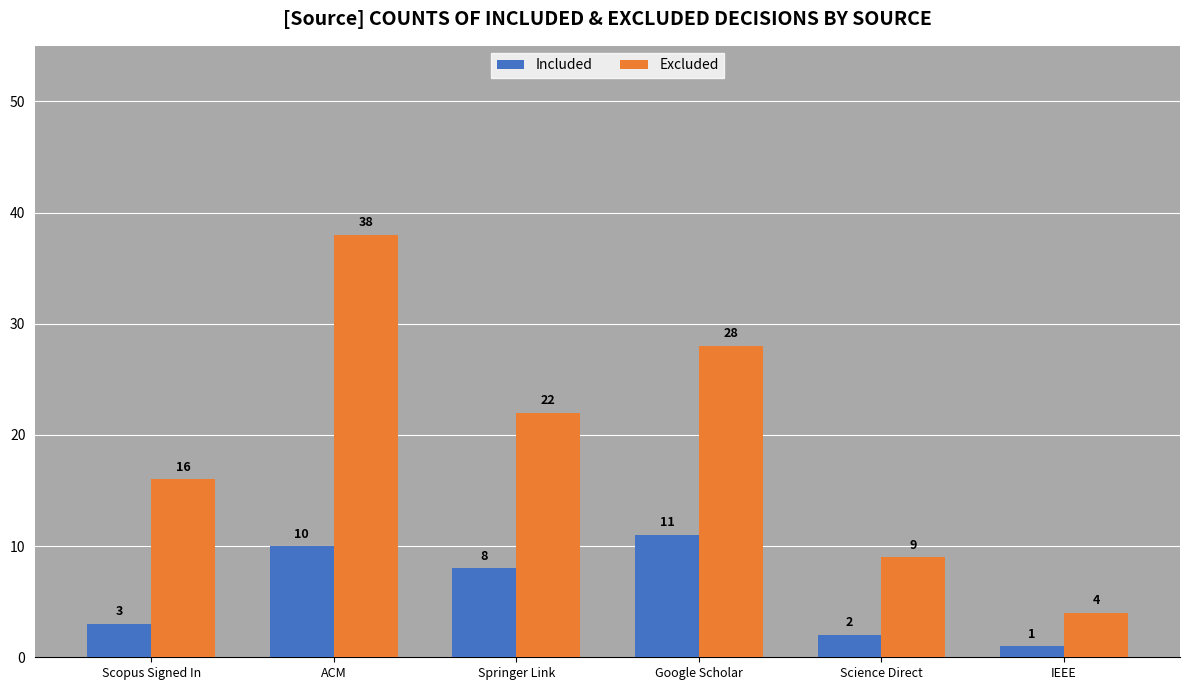

Where is Included nearest to the value 6?

Springer Link